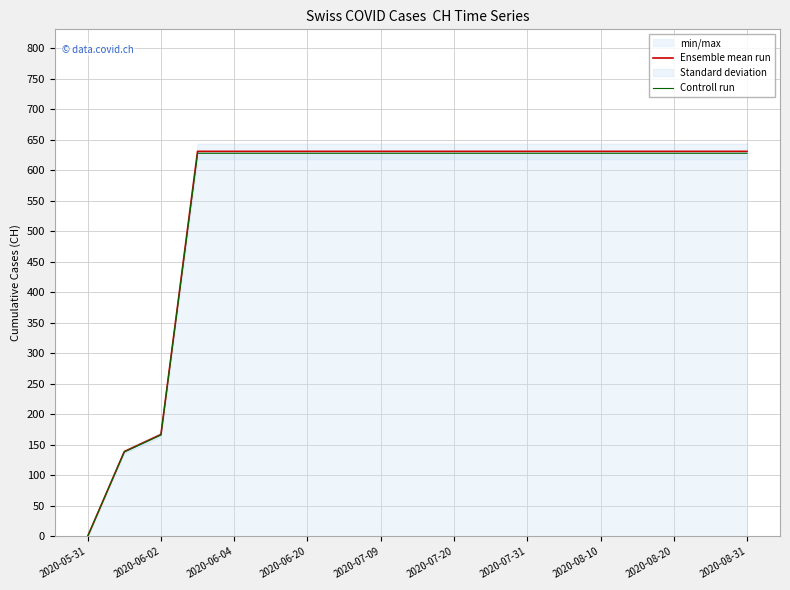

Is it true that Controll run equals 627.8 at 2020-07-20?

True